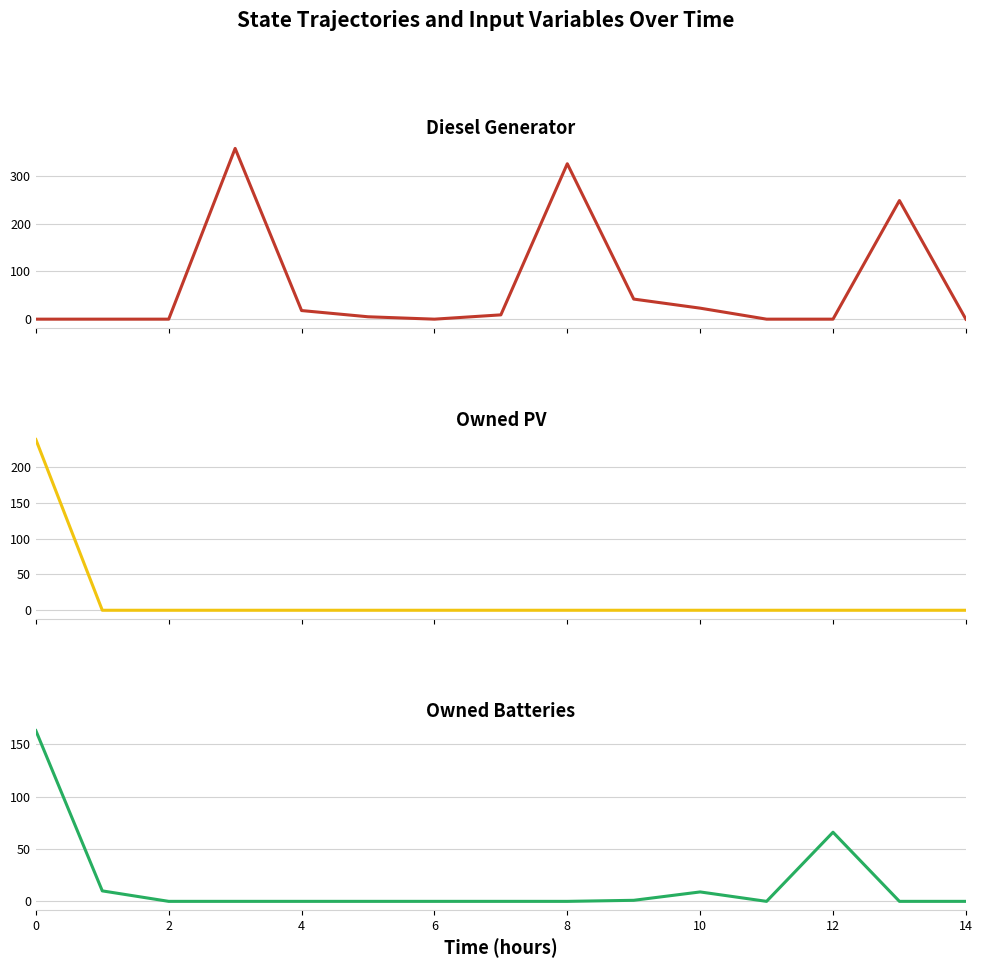

What is the maximum value shown in the chart?

357